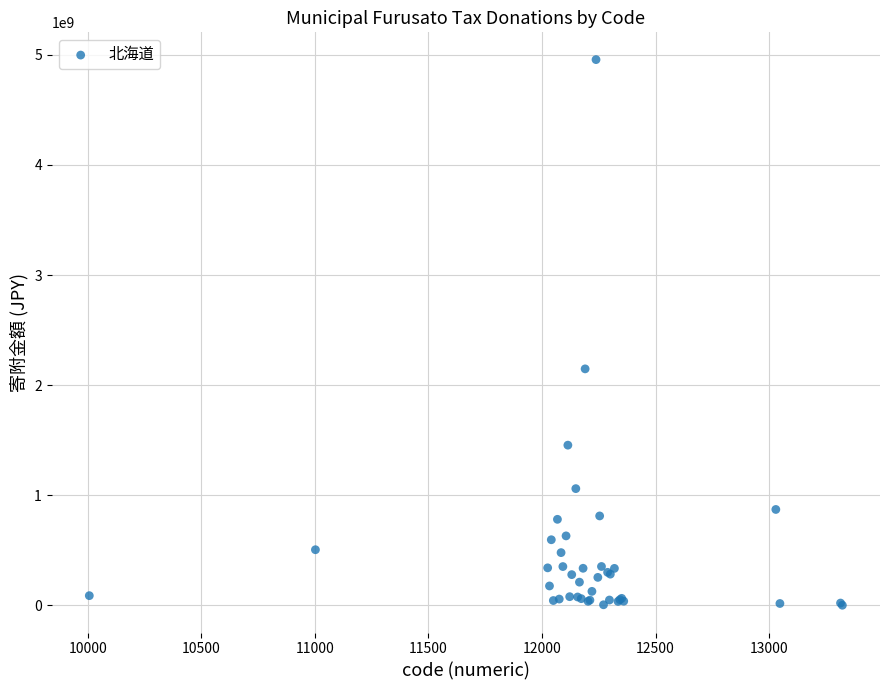

What Y value in the scatter plot is closest to 2479183733?

2148217823